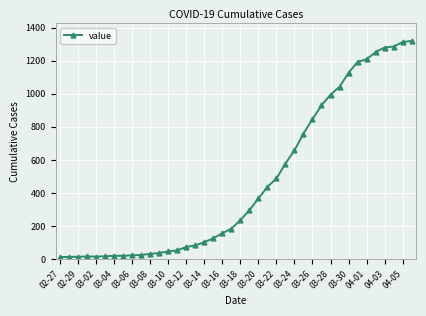

What is the difference between the second highest and second lowest values?

1298